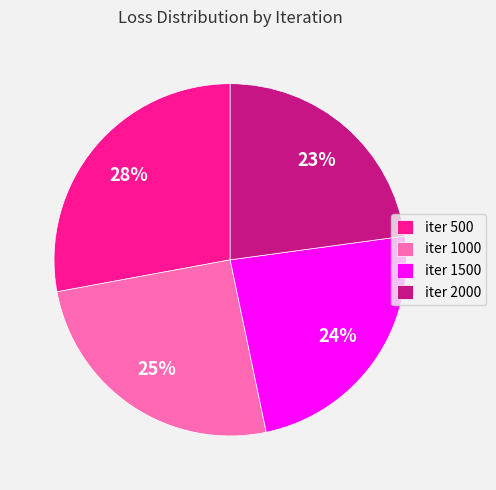

True or false: iter 1000 accounts for 25% of the total.

True